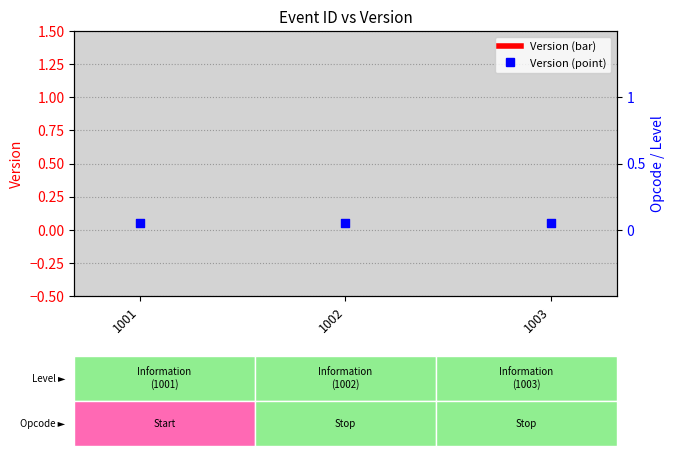

At which category is the sum across all series the highest?

1001